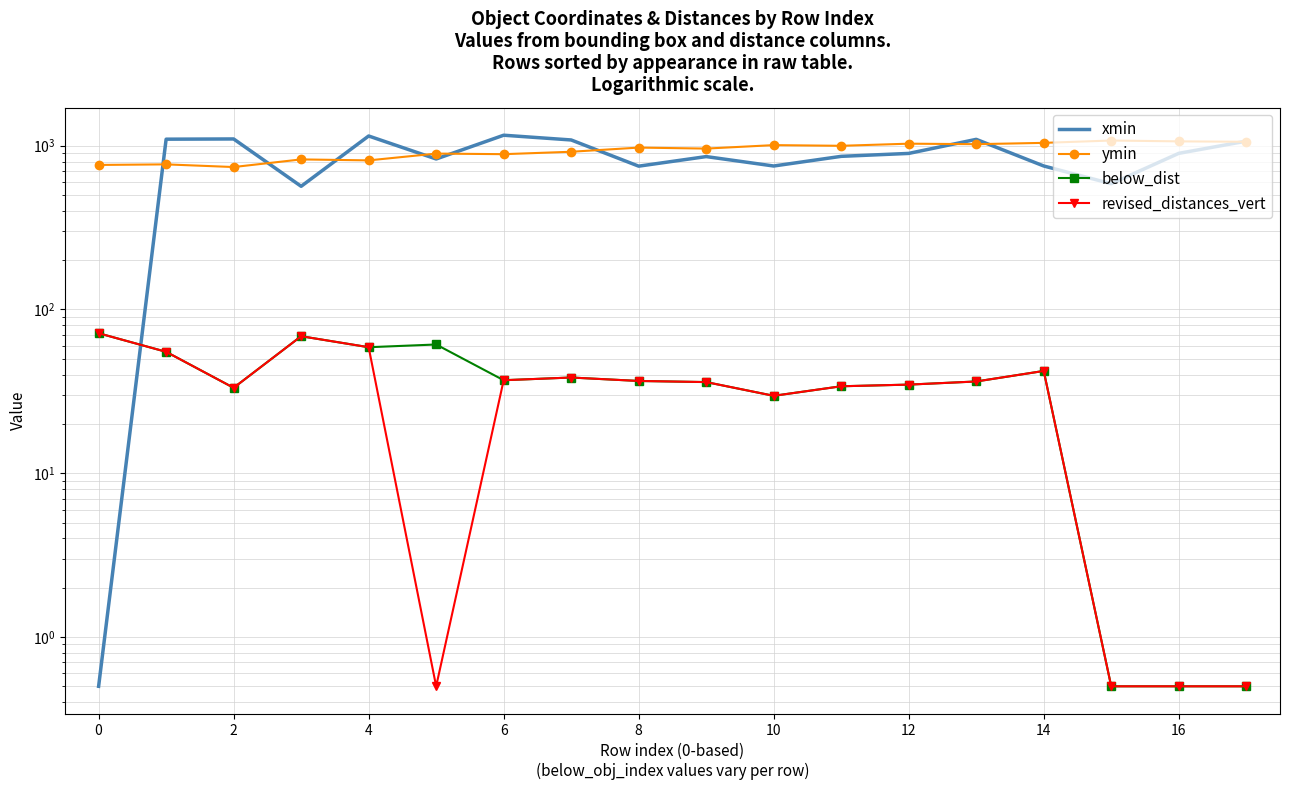

Which series has the largest total across all categories?

ymin